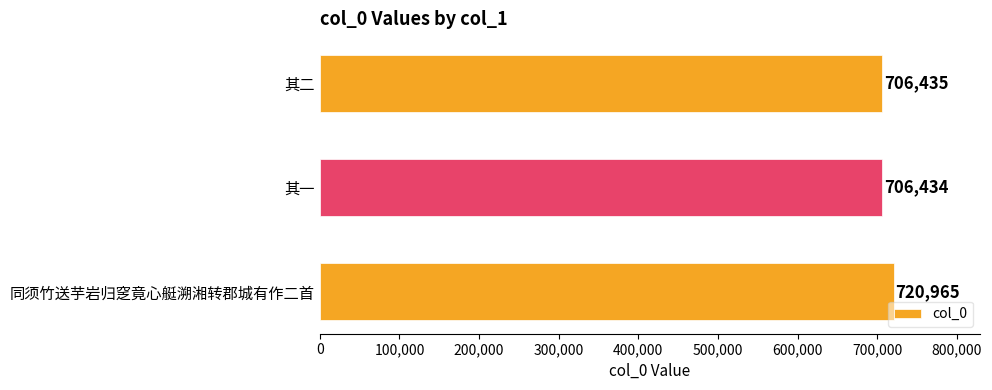

What is the change in value from 同须竹送芋岩归窆竟心艇溯湘转郡城有作二首 to 其二?

-14530